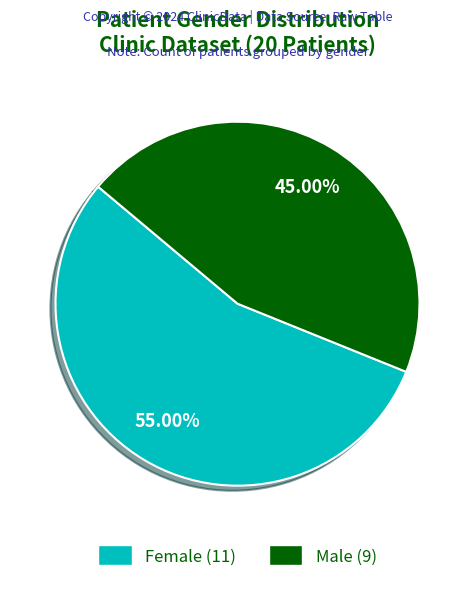

Which has a higher value, Male or Female?

Female